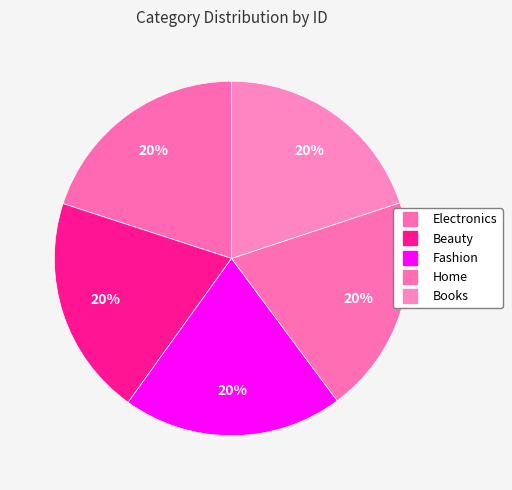

What percentage do Beauty and Electronics together represent?

40.1%